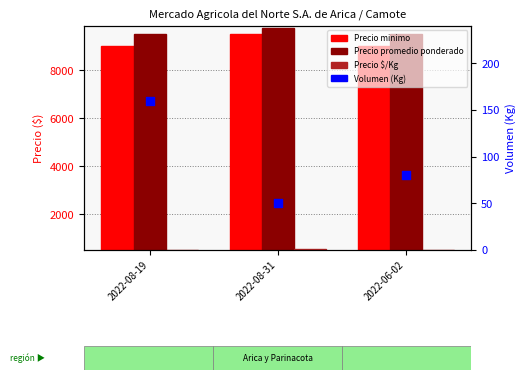

What is the total value across all series at 2022-06-02?

19108